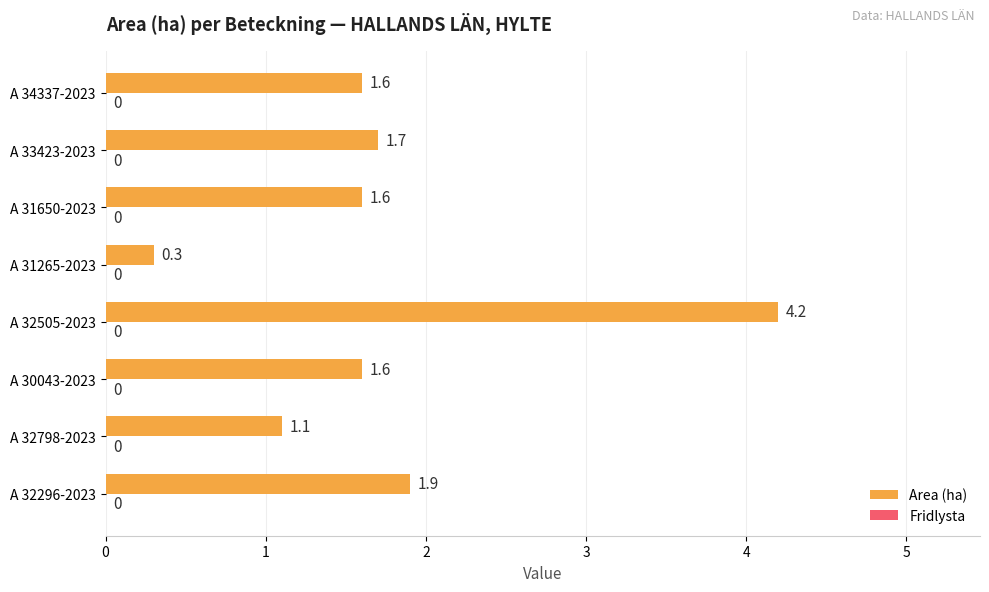

Which has a higher value, A 31650-2023 or A 32798-2023?

A 31650-2023